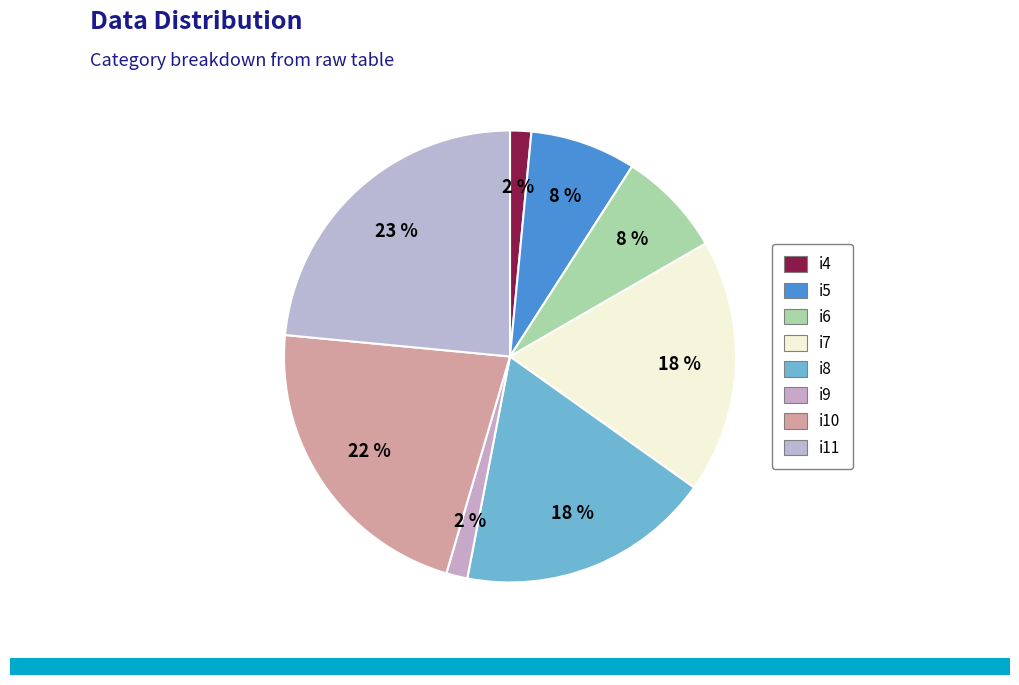

How many segments does this pie chart have?

8